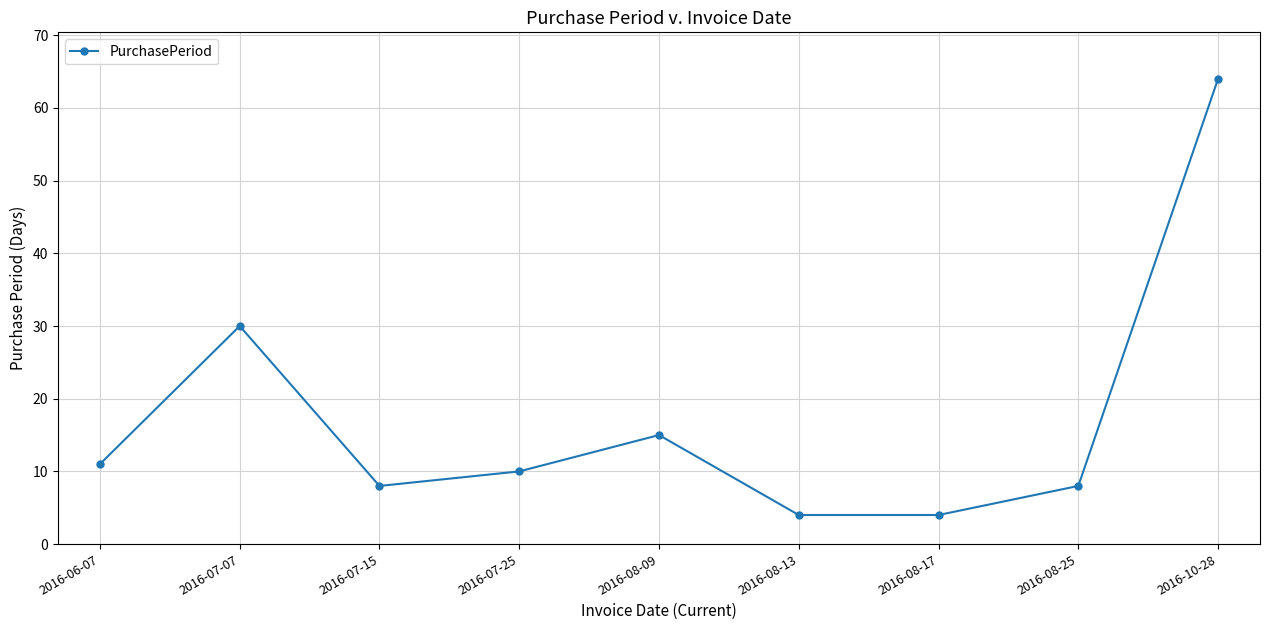

The value at 2016-08-13 is 7. True or false?

False